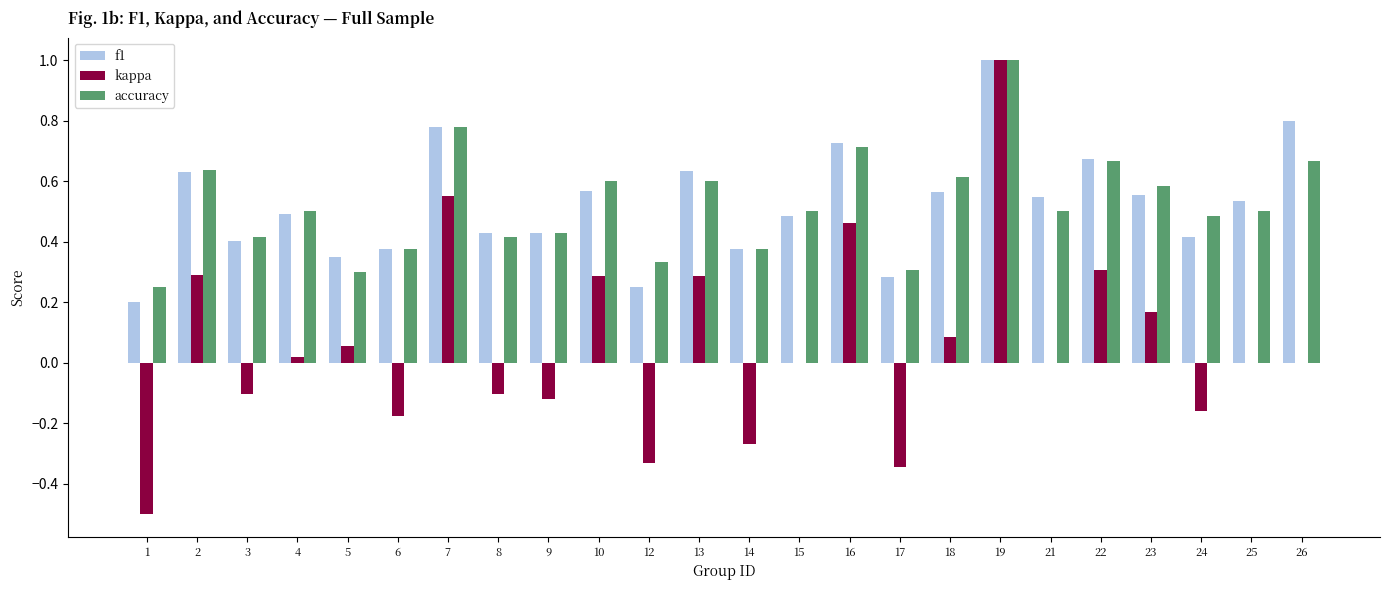

What is the sum of all f1 values?

12.5